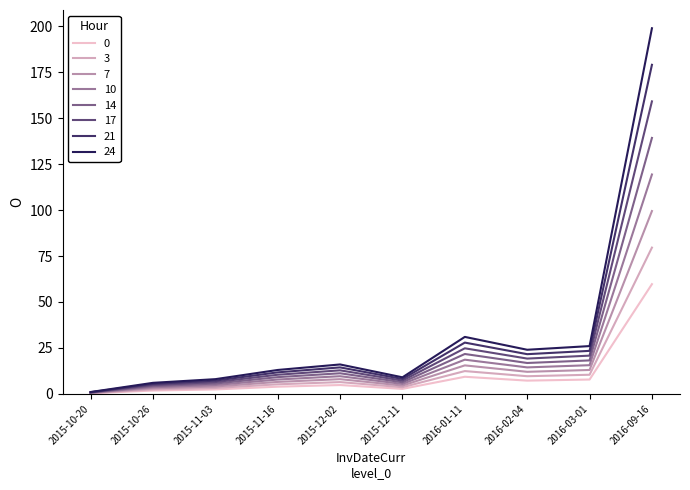

Is the value of 0 at 2016-02-04 greater than the value of 17 at 2015-12-02?

No